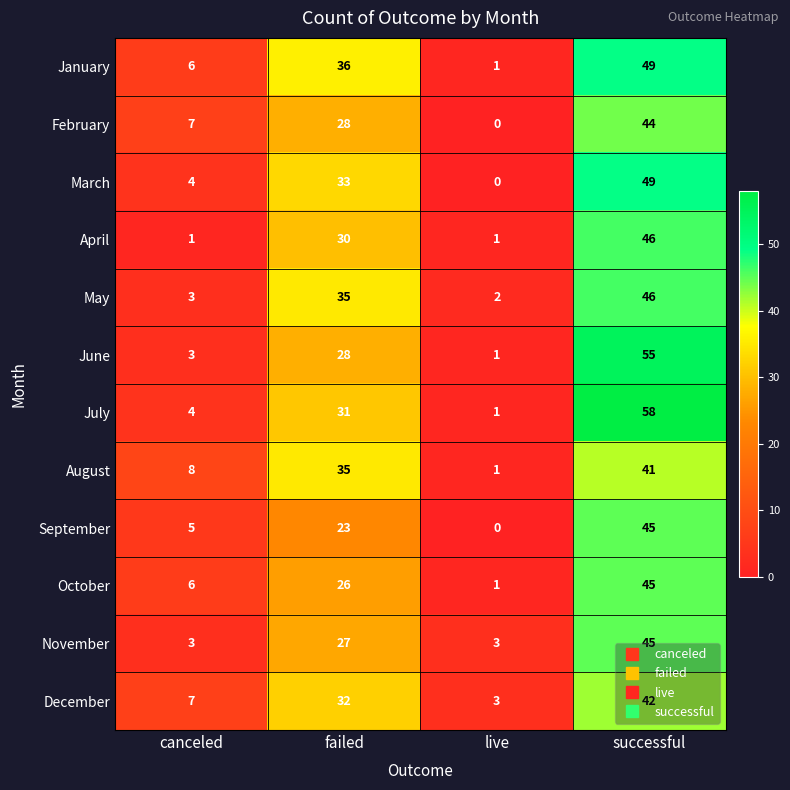

How many categories are shown in the chart?

4